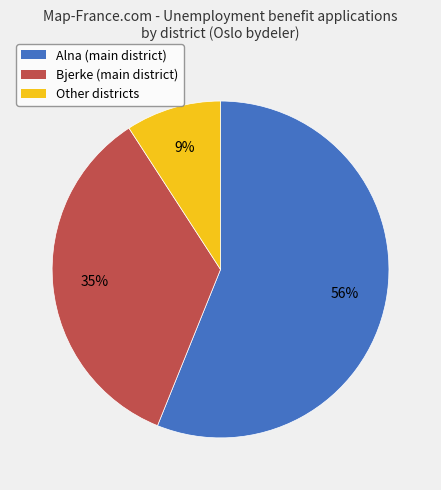

To the nearest percent, what is the average slice percentage?

33%